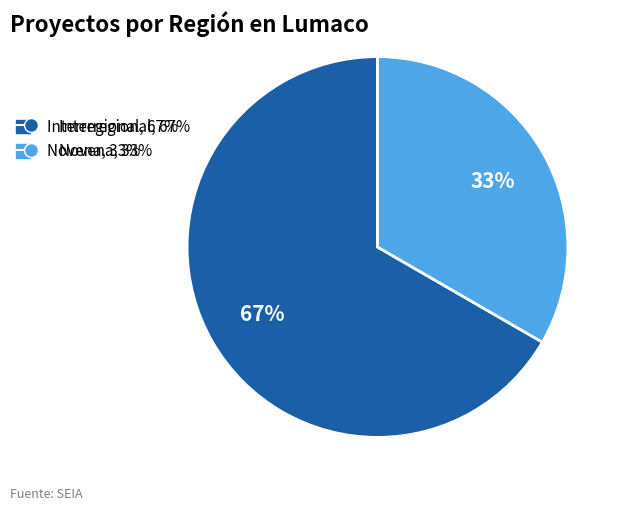

Is there any slice that represents more than half of the pie?

Yes